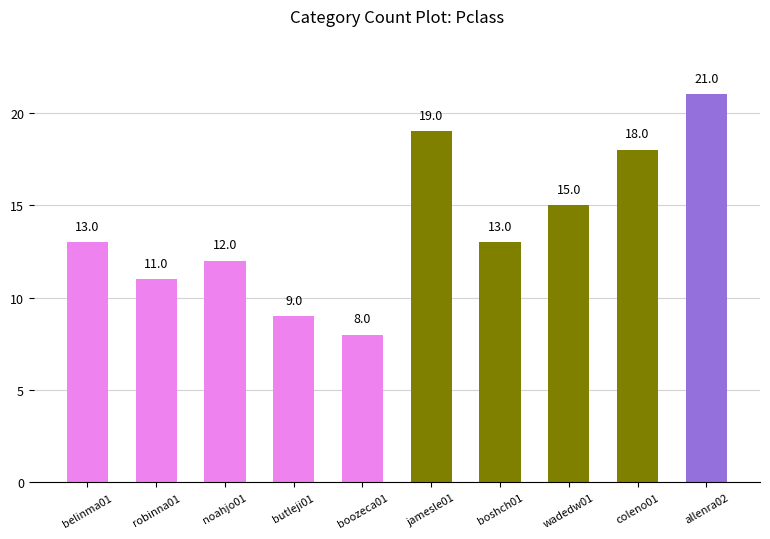

What is the difference between the maximum and minimum values?

13